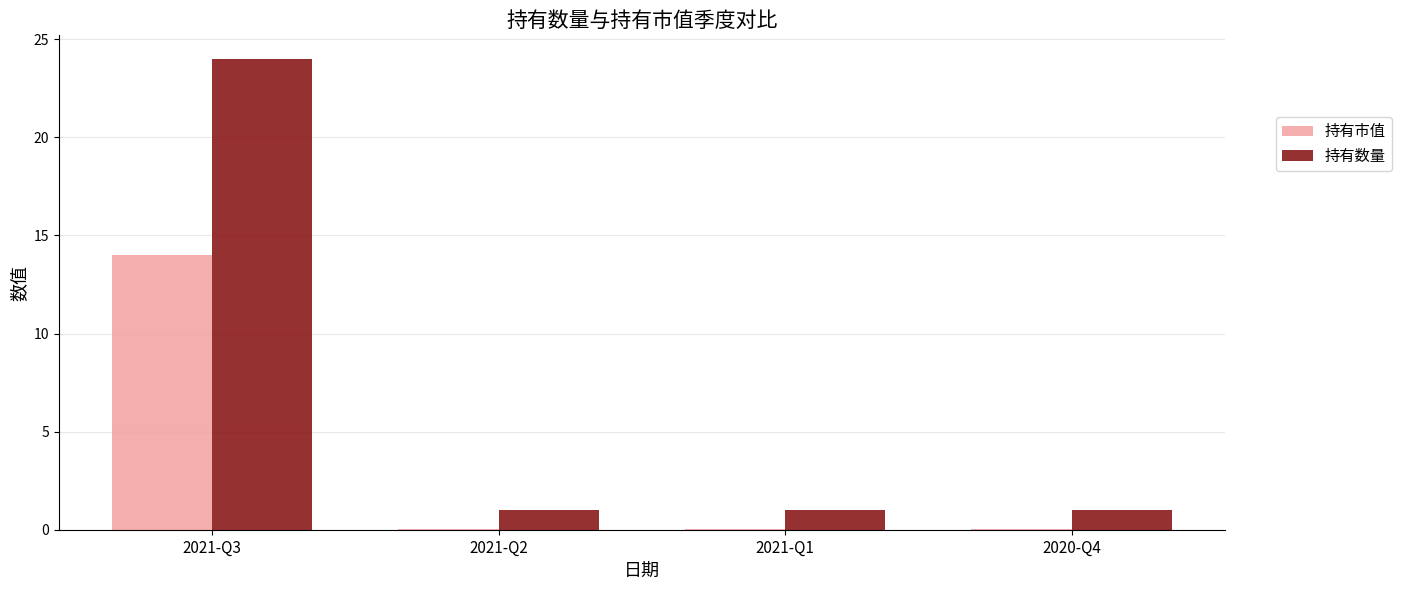

Are the bars grouped side by side (vs. stacked)?

Yes